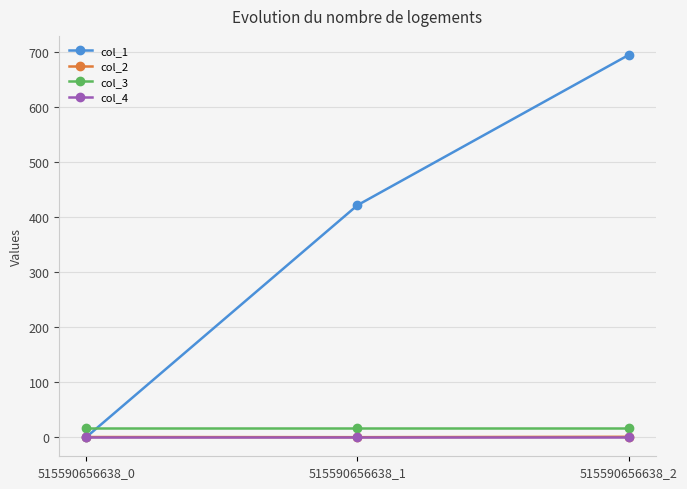

True or false: col_4 has a value of 0.0 at 515590656638_1.

True